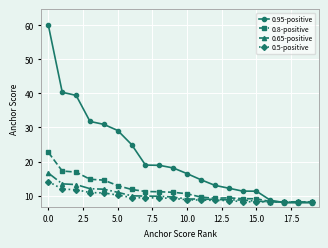

Which series has the largest range (max minus min)?

0.95-positive